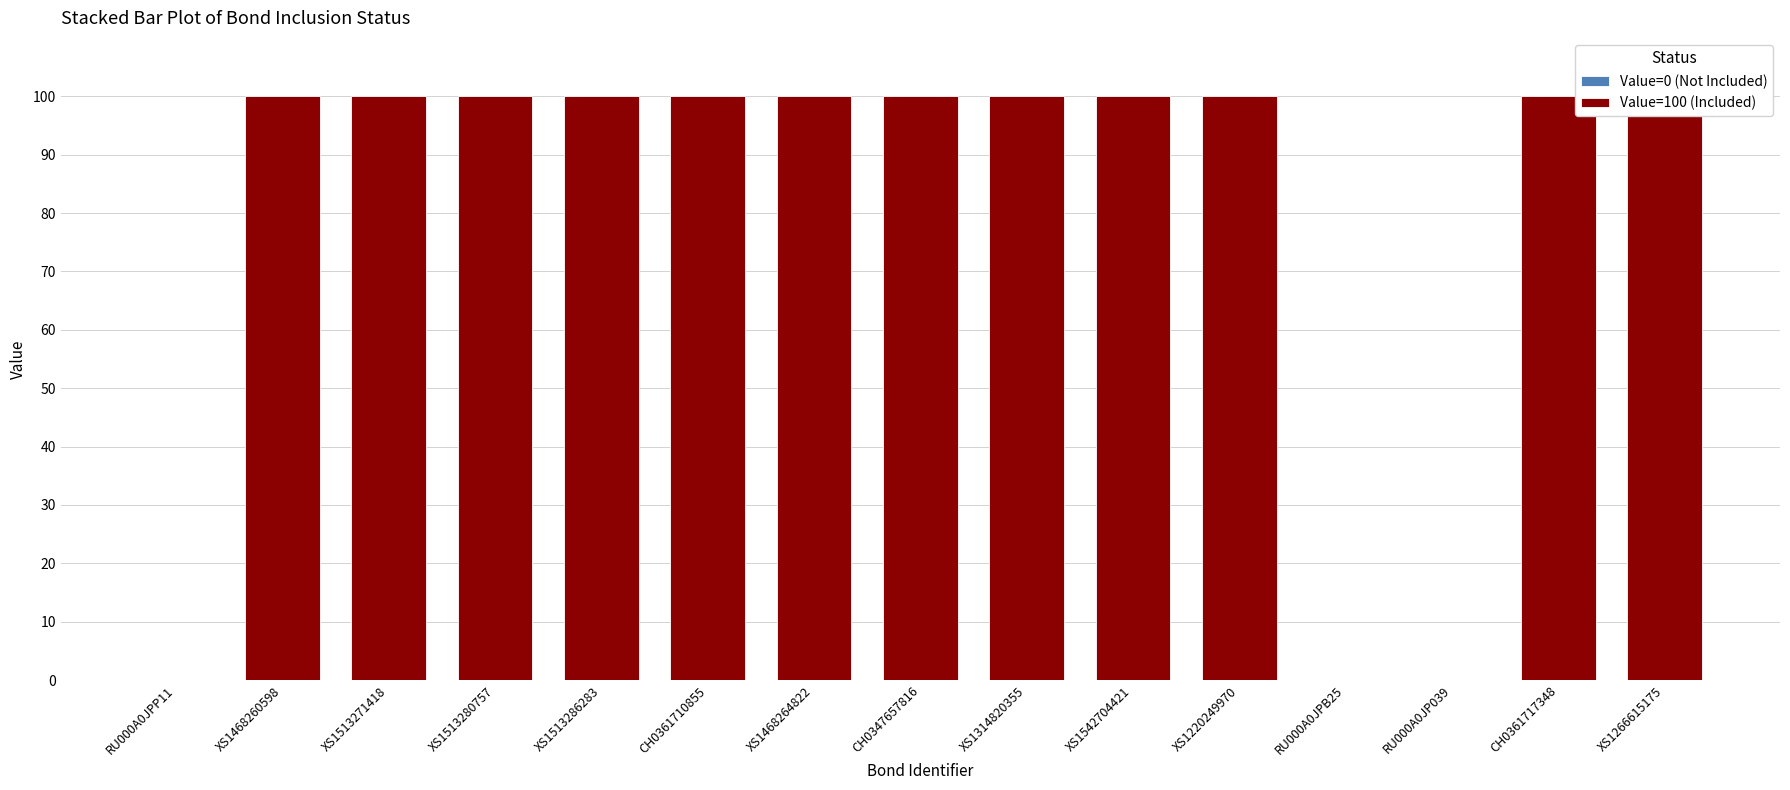

Is it true that Value=100 (Included) equals 100 at XS1468260598?

True